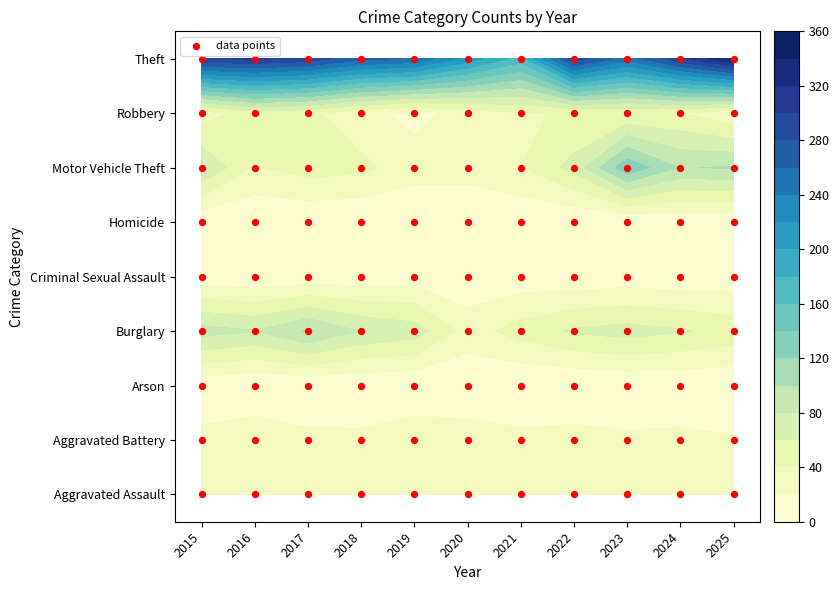

Reading right to left, what are all the values shown in this chart?

Aggravated Assault: 36	37	40	40	26	36	34	40	24	27	32
Aggravated Battery: 22	25	24	28	26	31	35	25	25	35	25
Arson: 2	3	3	0	0	3	1	2	3	1	7
Burglary: 53	62	68	63	48	32	70	79	102	81	88
Criminal Sexual Assault: 7	5	8	5	8	4	10	8	7	3	7
Homicide: 3	3	2	1	2	2	0	0	1	2	3
Motor Vehicle Theft: 102	99	135	67	40	28	29	45	49	38	80
Robbery: 23	41	41	41	39	28	14	26	45	52	29
Theft: 344	297	249	293	170	212	258	266	293	303	298